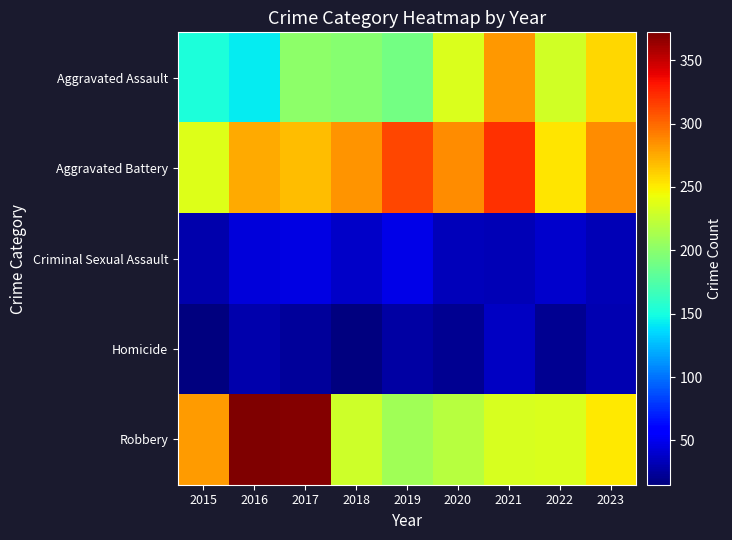

Rank the series at 2015 from lowest to highest value.

Homicide, Criminal Sexual Assault, Aggravated Assault, Aggravated Battery, Robbery